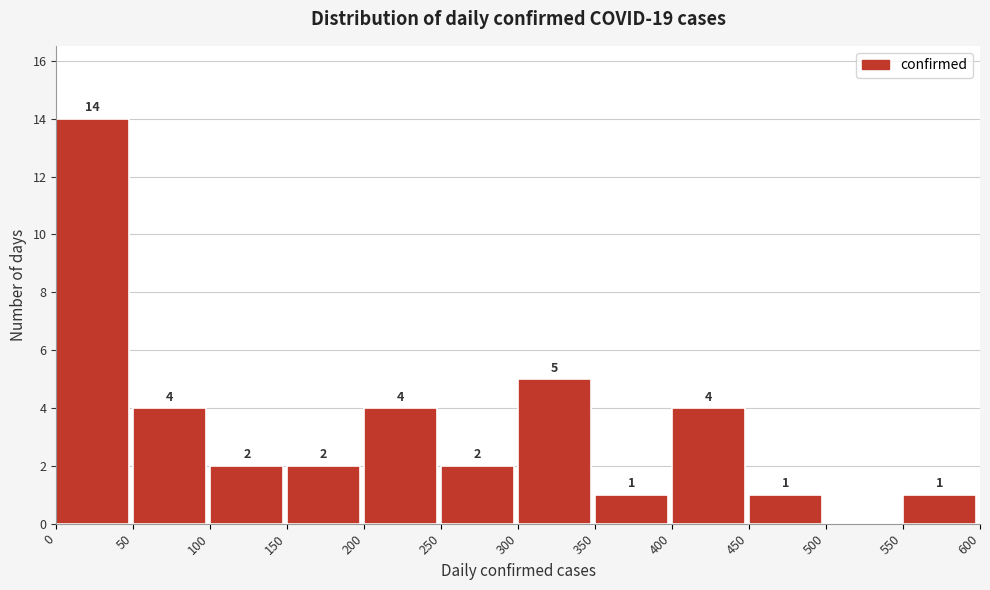

Which range on the x-axis has the tallest bar?

0 to 50